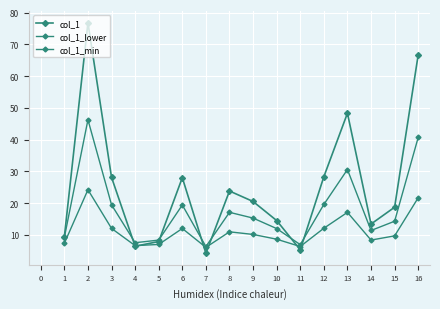

Reading right to left, what are all the values shown in this chart?

col_1: 66.7	18.7	13.4	48.3	28.3	5.3	14.5	20.5	23.8	4.2	28.0	7.9	6.4	28.1	76.8	9.4
col_1_lower: 40.7	14.3	11.4	30.6	19.6	6.9	12.0	15.3	17.1	6.3	19.4	8.3	7.5	19.5	46.2	9.2
col_1_min: 21.7	9.7	8.3	17.1	12.1	6.3	8.6	10.1	10.9	6.0	12.0	7.0	6.6	12.0	24.2	7.3